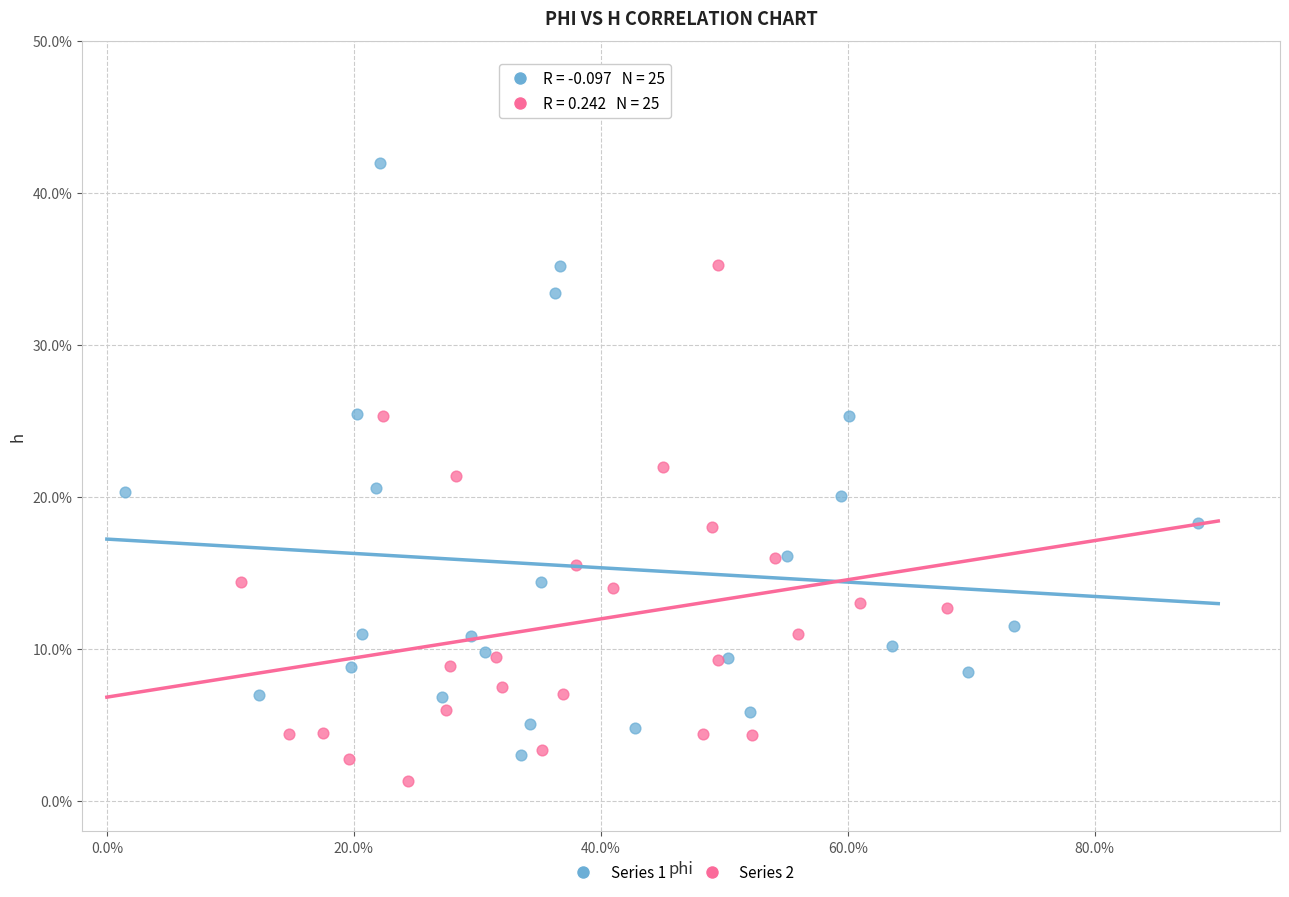

What are all the series names shown in the legend?

Series 1, Series 2